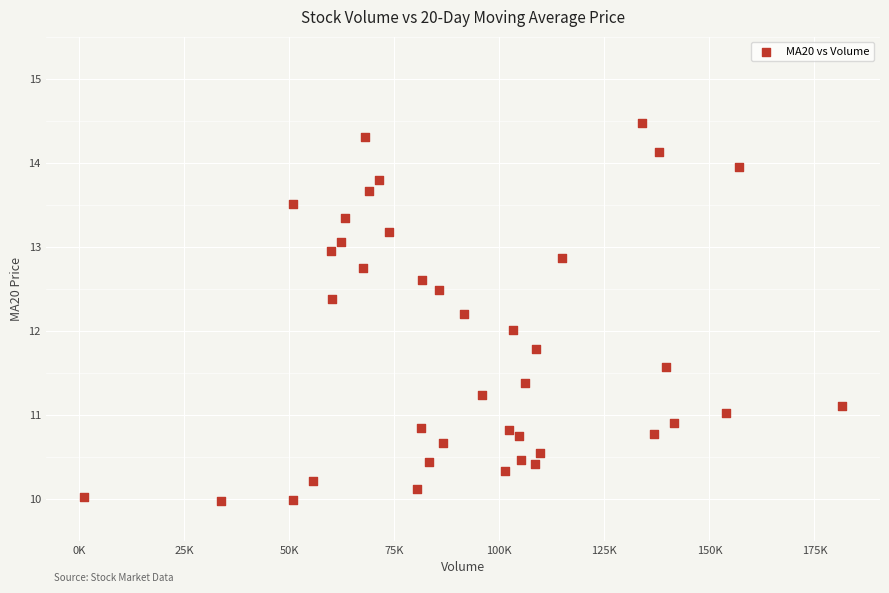

What is the range of Y values (max minus min)?

4.5